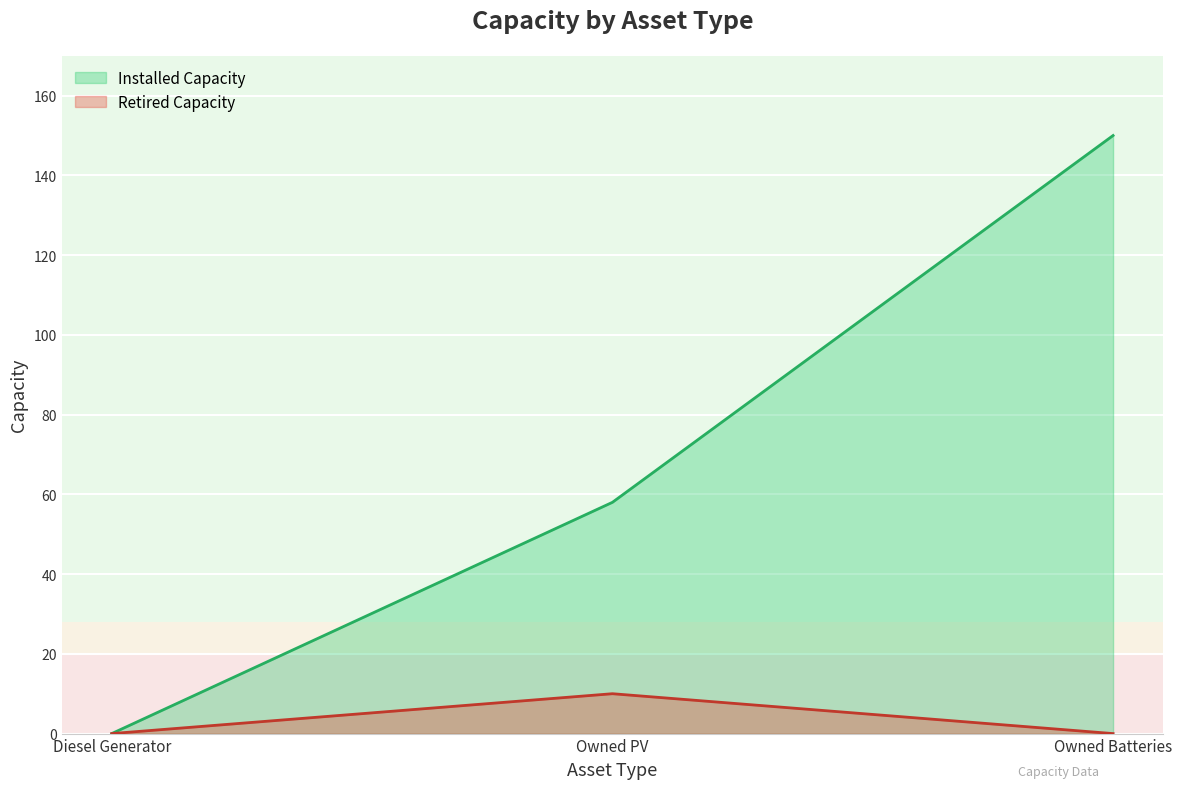

At how many categories does at least one series exceed 37?

2